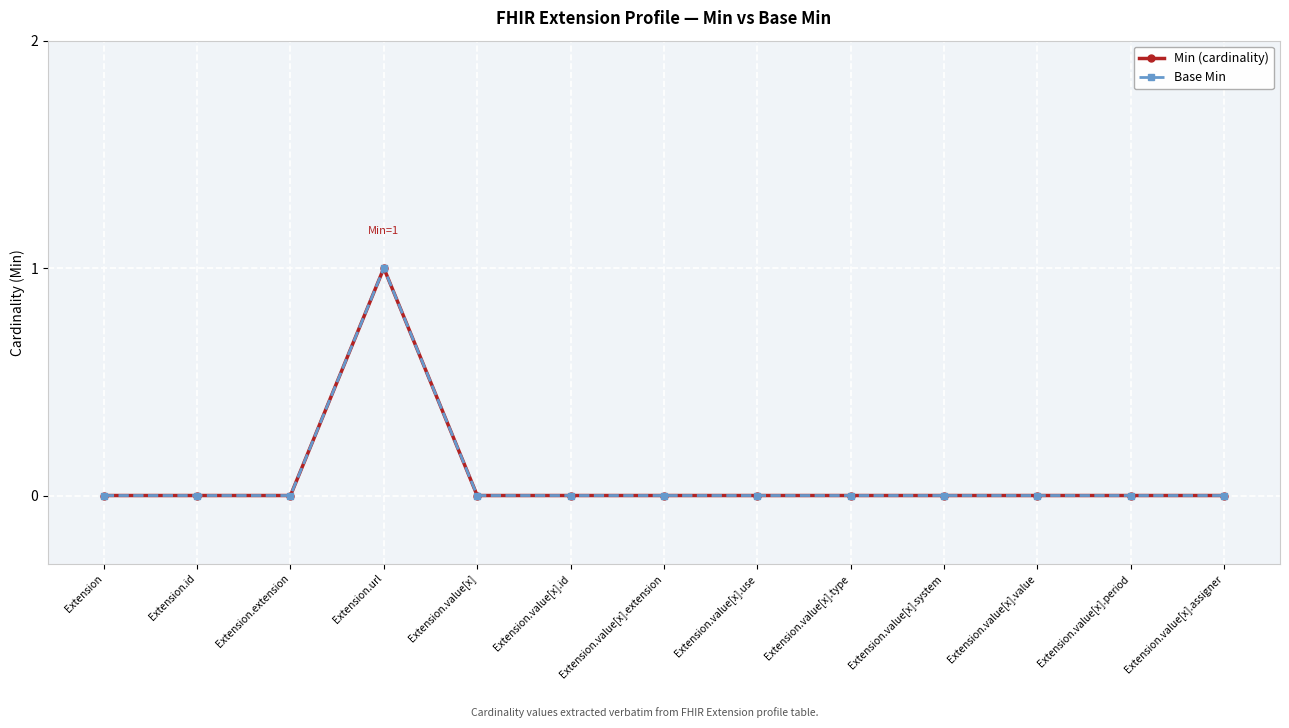

How many lines are shown in the chart?

2